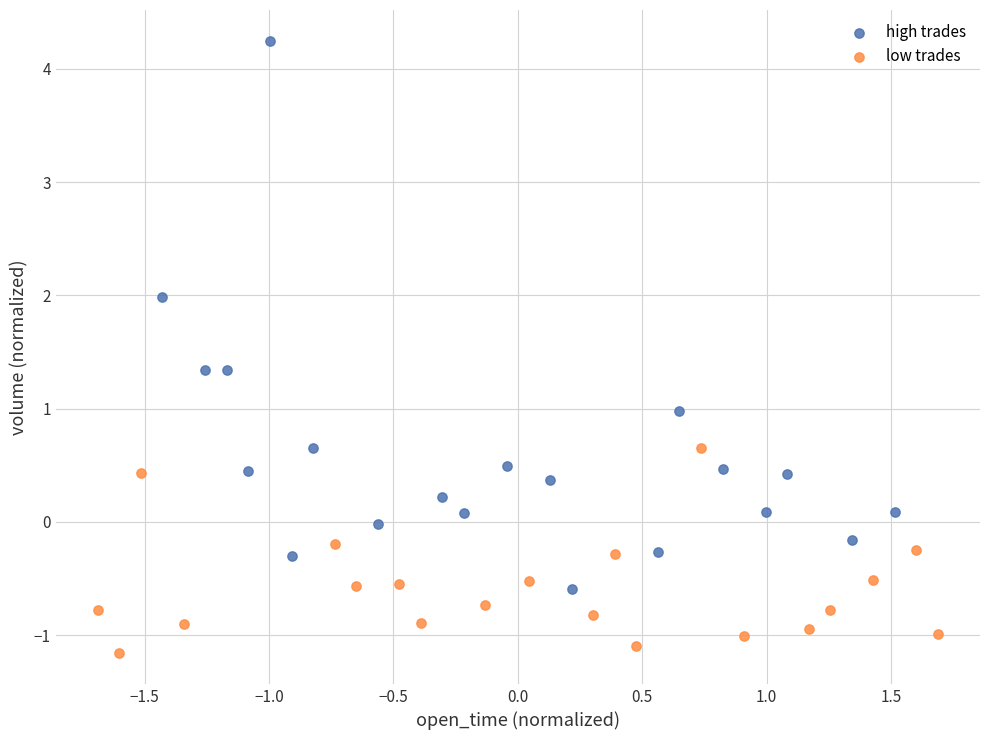

Which series reaches the minimum Y coordinate?

low trades